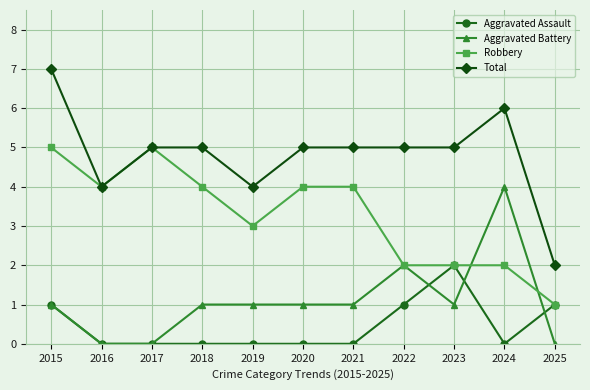

True or false: Aggravated Battery has a value of 1 at 2020.

True